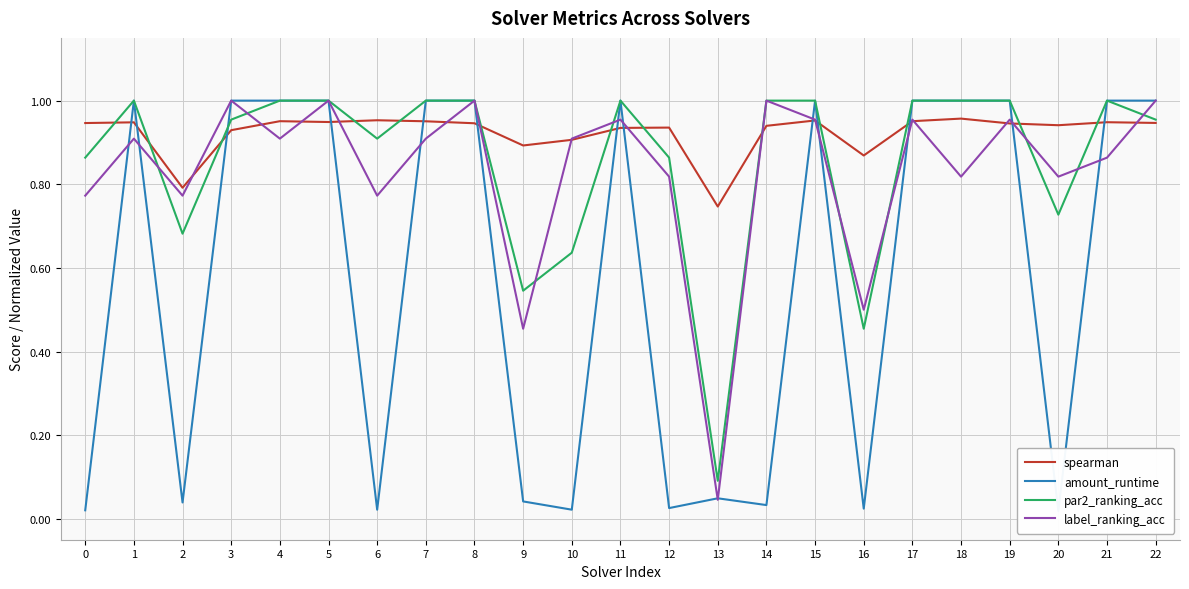

True or false: amount_runtime has a value of 1.0 at 8.

True